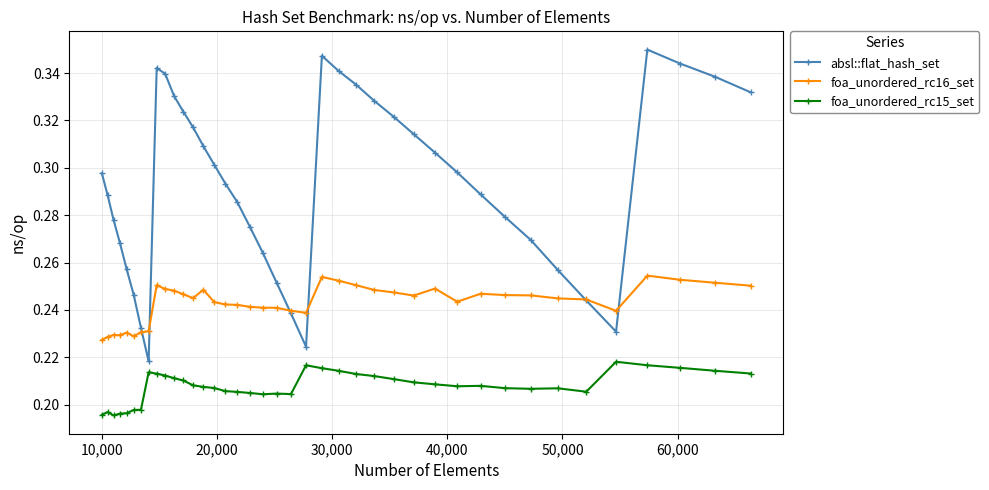

Rank the series by their average value, from highest to lowest.

absl::flat_hash_set, foa_unordered_rc16_set, foa_unordered_rc15_set